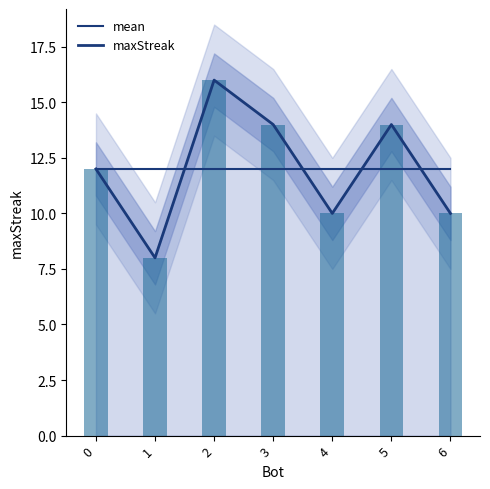

What is the total value across all series at 2?

28